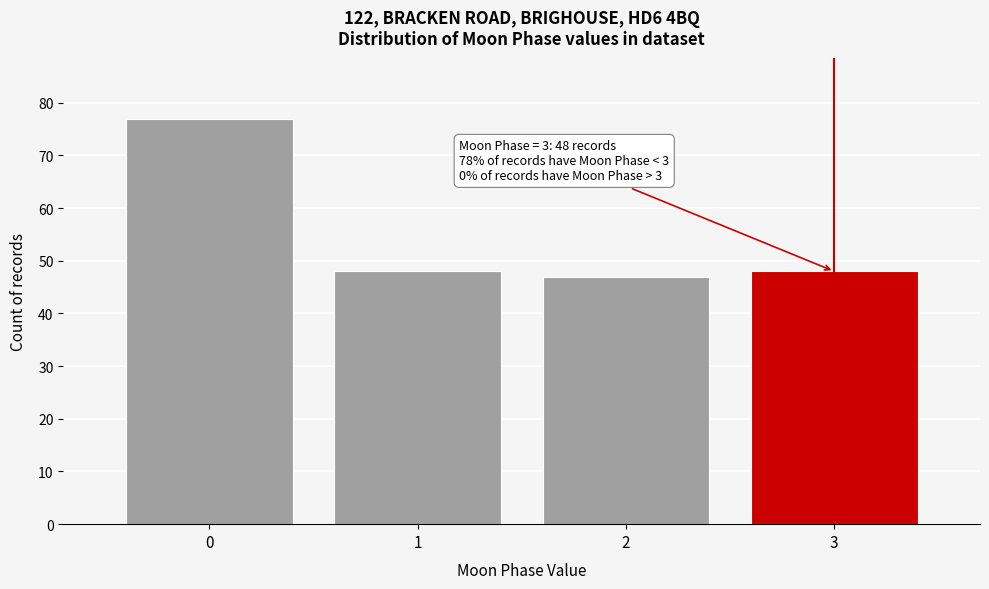

Which range on the x-axis has the tallest bar?

-0.5 to 0.5